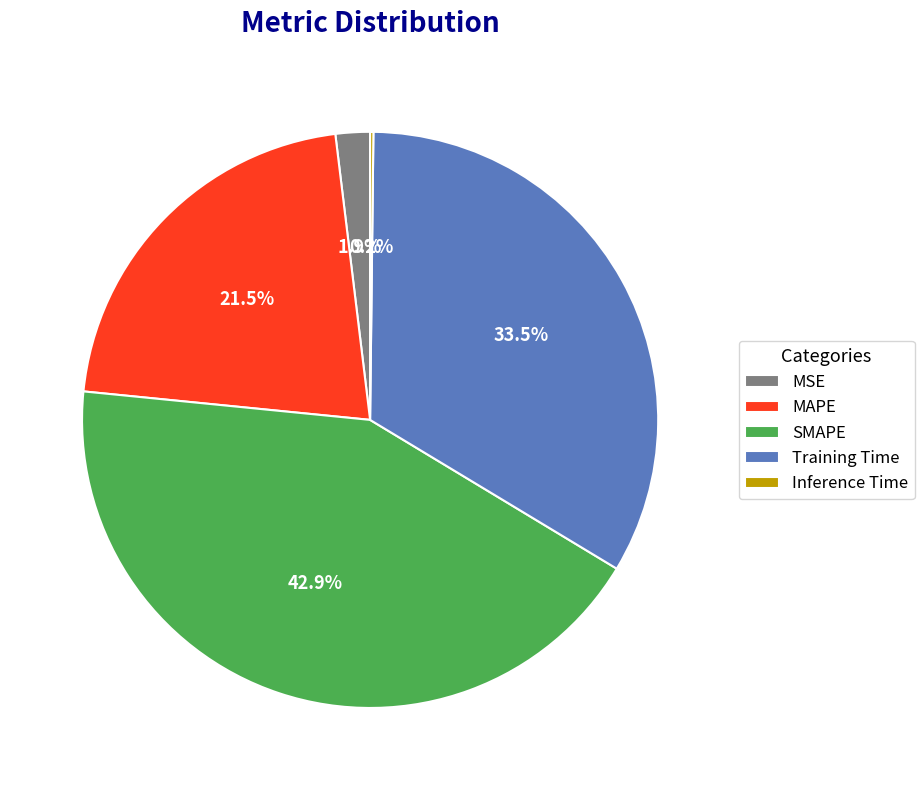

What is the largest slice in the pie chart?

SMAPE